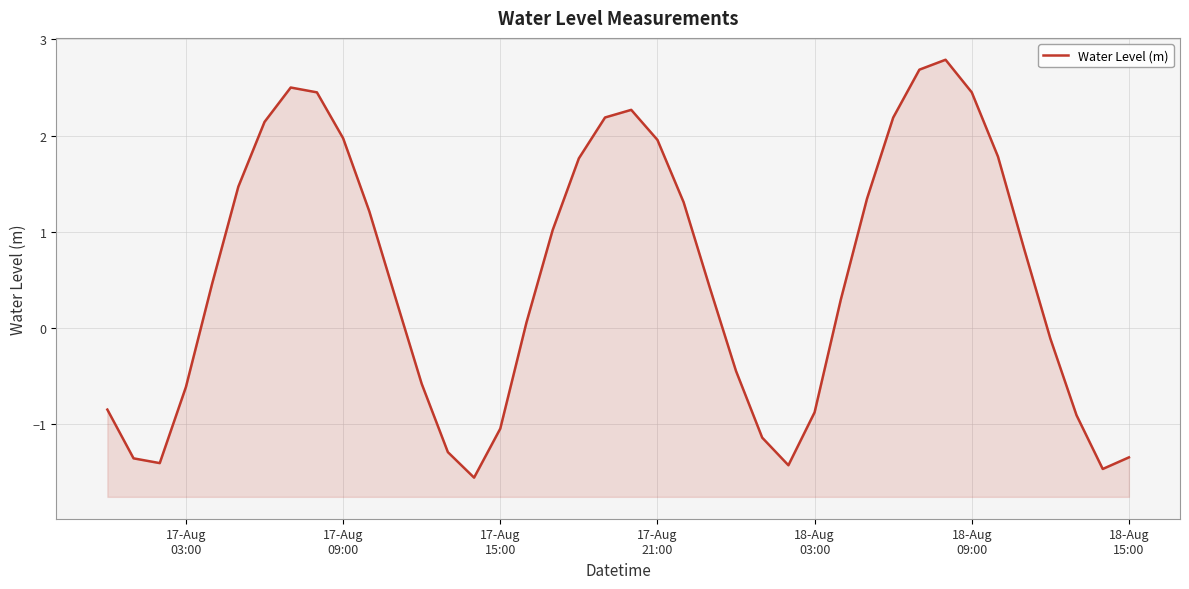

How many positive values are there?

24